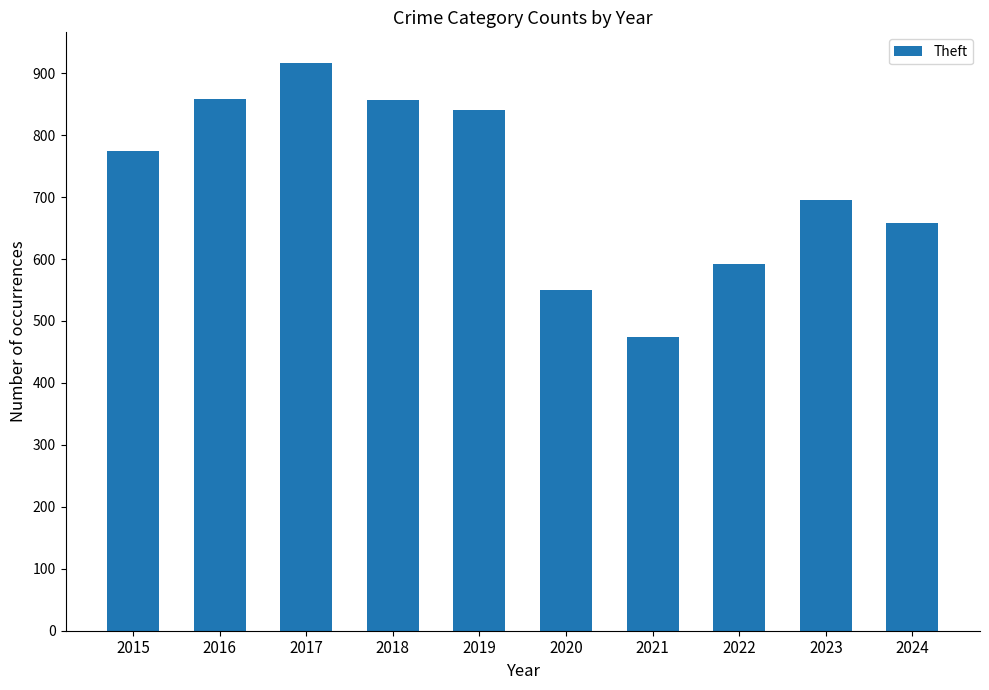

Which has a higher value, 2022 or 2015?

2015